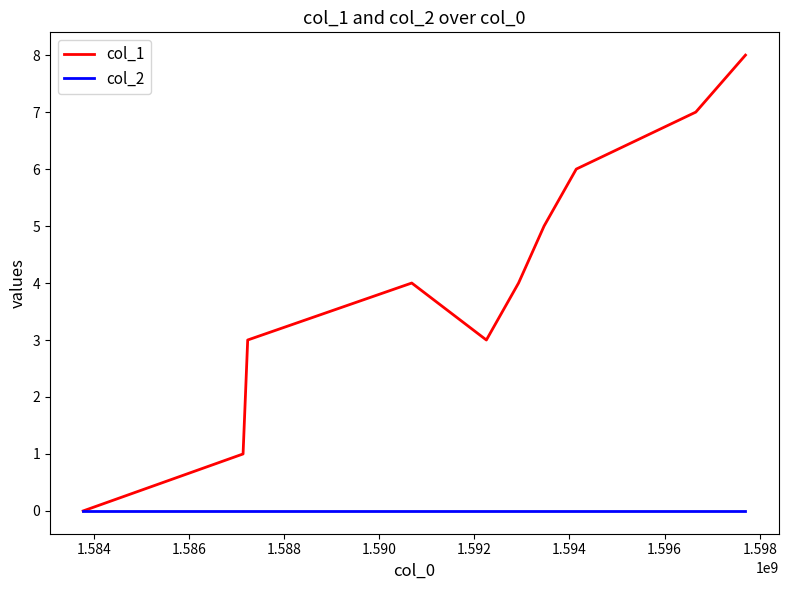

List the series in order of their overall mean, highest first.

col_1, col_2